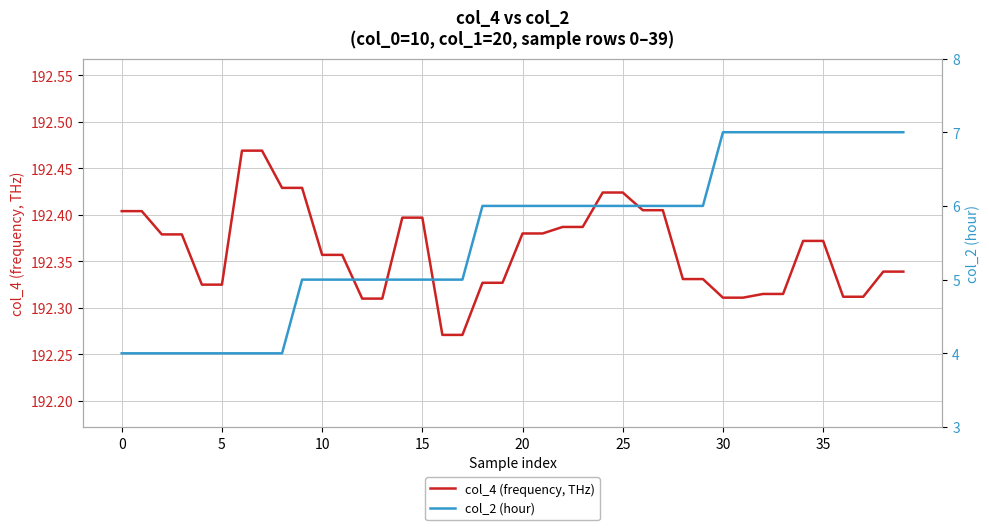

Count the col_4 (frequency, THz) values in the range 192 to 193.

40